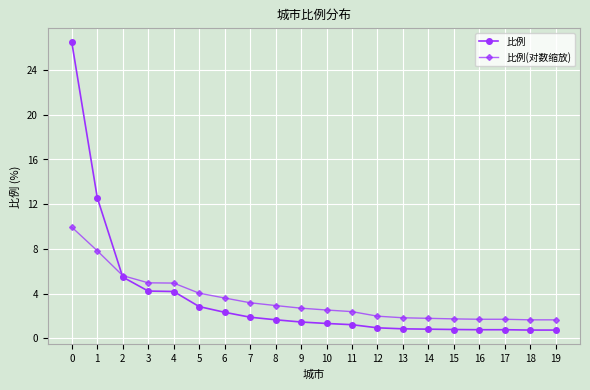

Which series has the widest spread of values?

比例